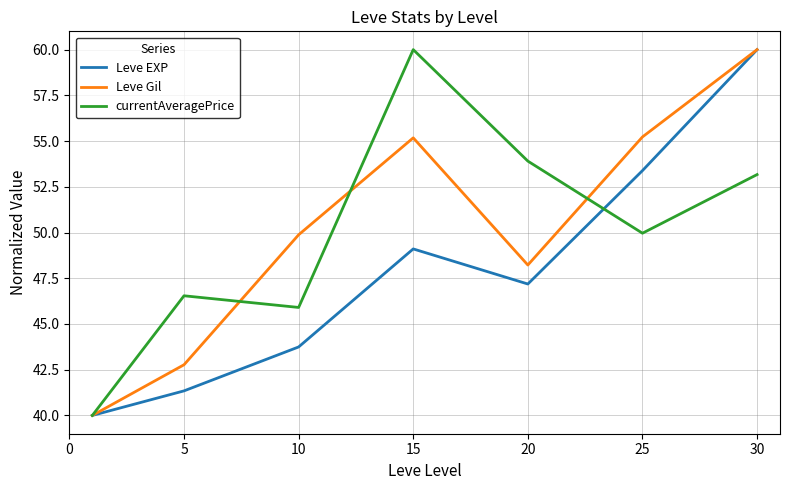

After their last crossing, which series has the higher values: currentAveragePrice or Leve EXP?

Leve EXP